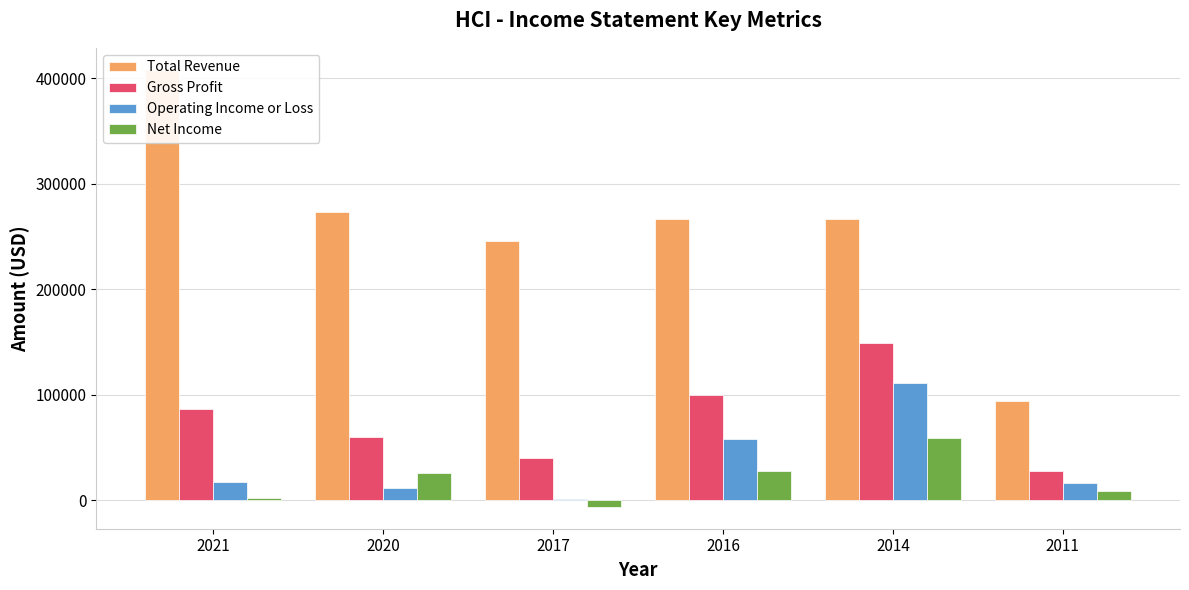

What is the value of the Gross Profit bar at the 4th from the left?

99400